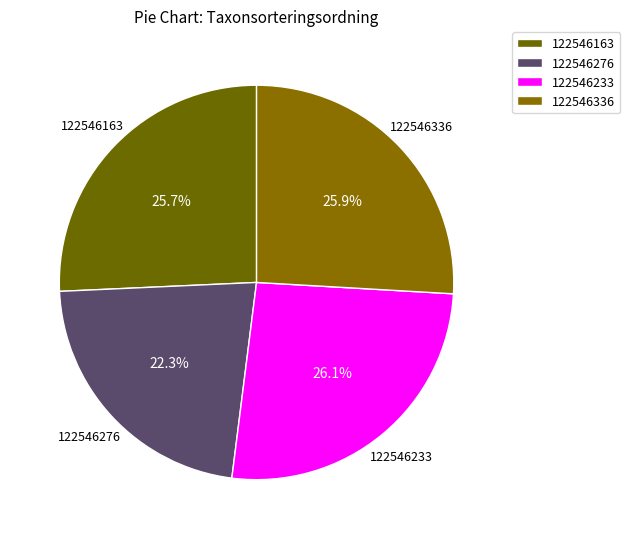

To the nearest percent, what portion does 122546233 represent?

26%